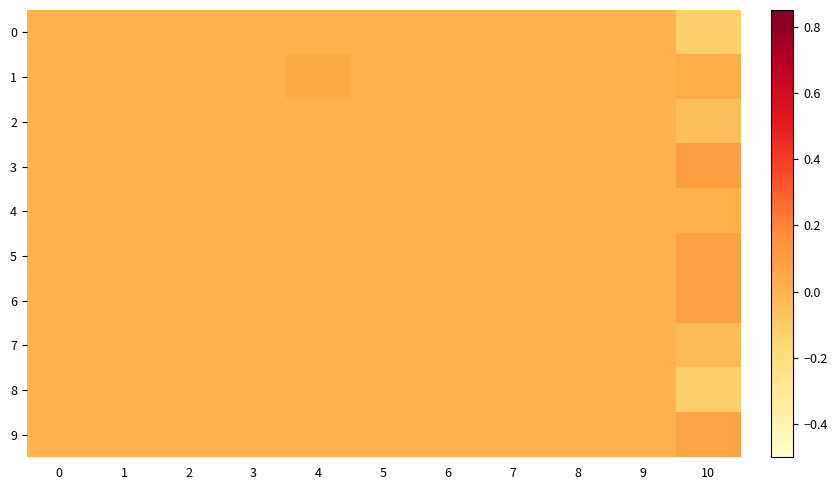

Which series changed the most between 4 and 6?

1